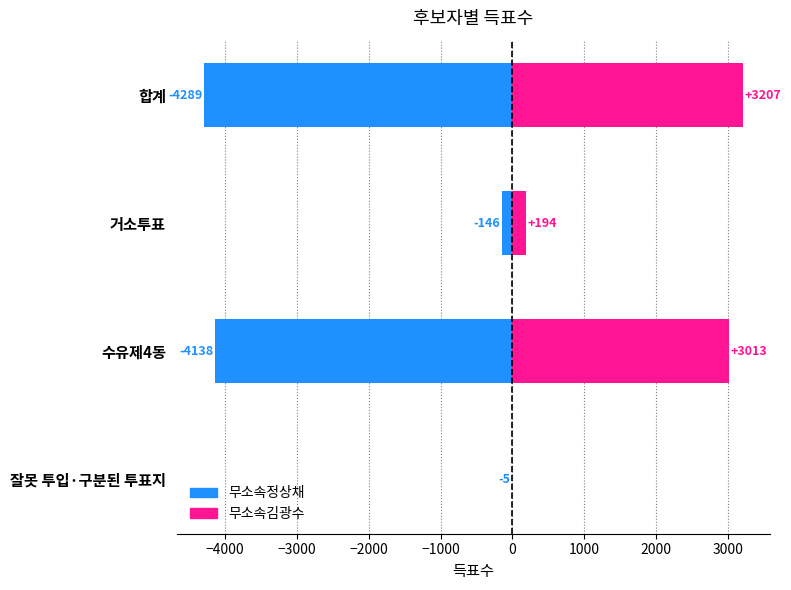

Does the chart contain any negative values?

Yes